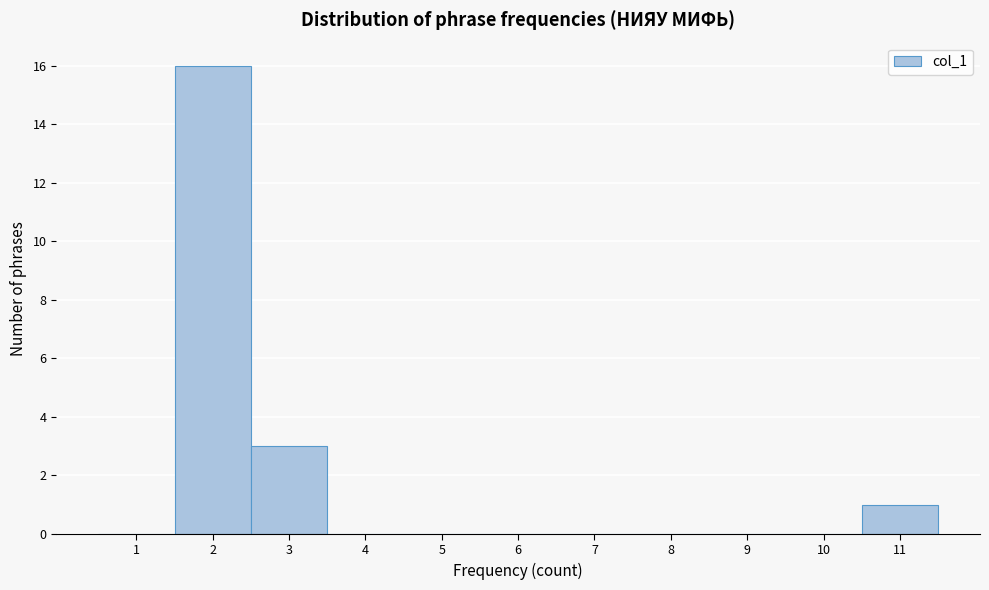

Reading left to right, extract all data points from this chart.

1=0	2=16	3=3	4=0	5=0	6=0	7=0	8=0	9=0	10=0	11=1